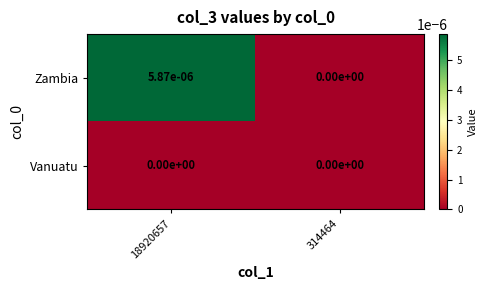

At 18920657, list the series in order from largest to smallest.

Zambia, Vanuatu